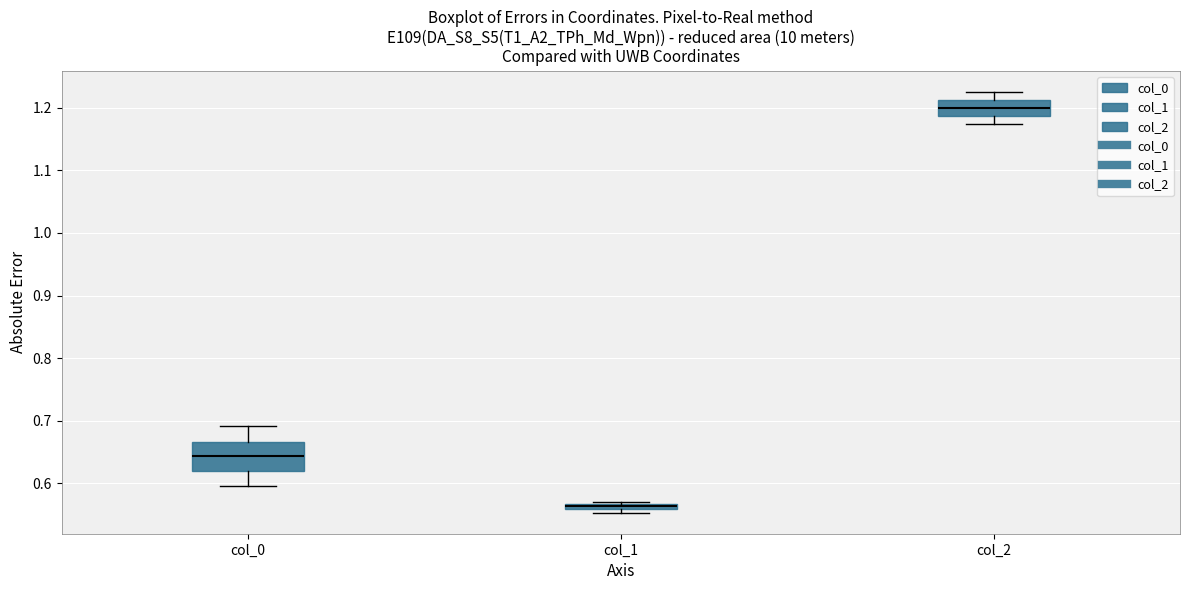

Comparing the boxes themselves (not the whiskers), which one is the tallest?

col_0